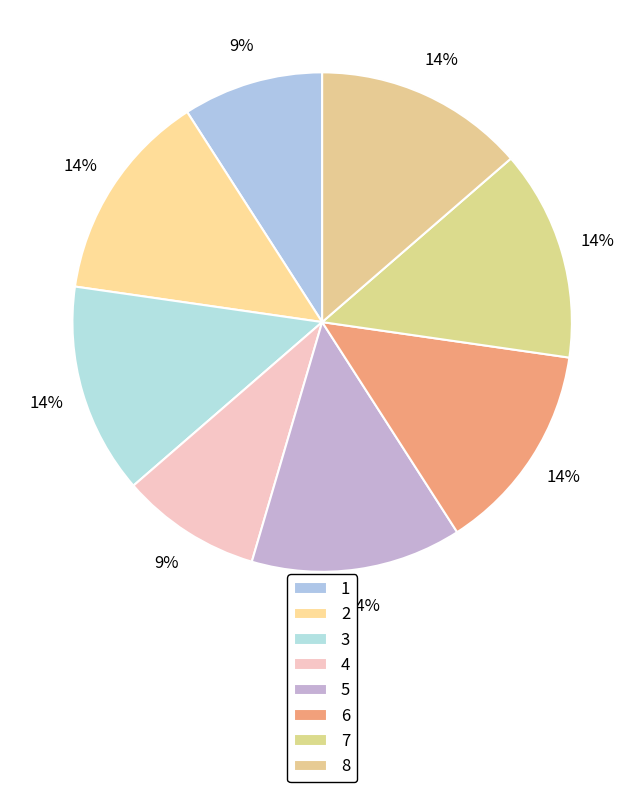

How many segments does this pie chart have?

8